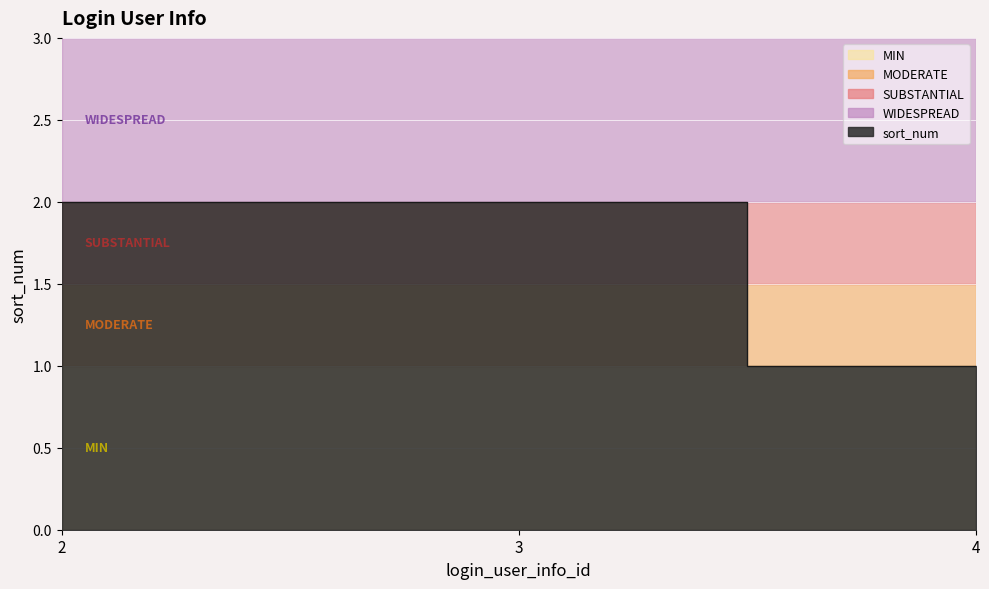

What is the value of the 3rd point from the left?

1